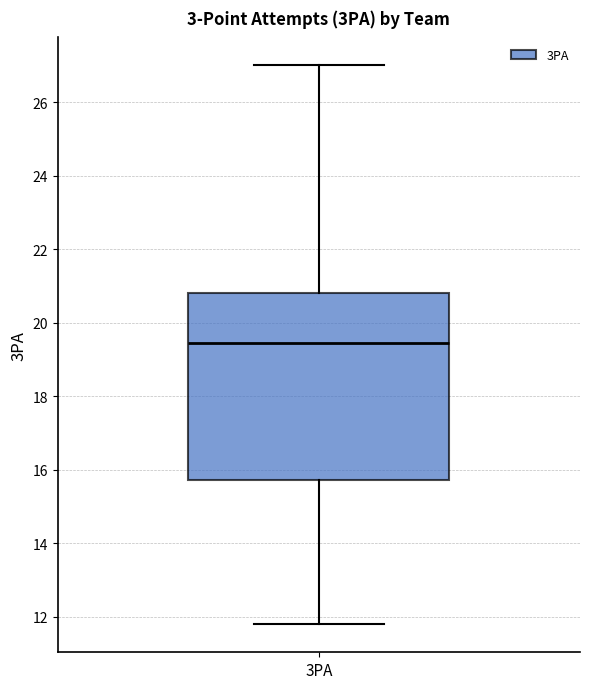

Where does the median line of the box for 3PA sit on the y-axis? The values are not printed on the chart, so give them approximately, as read against the axis.

19.4